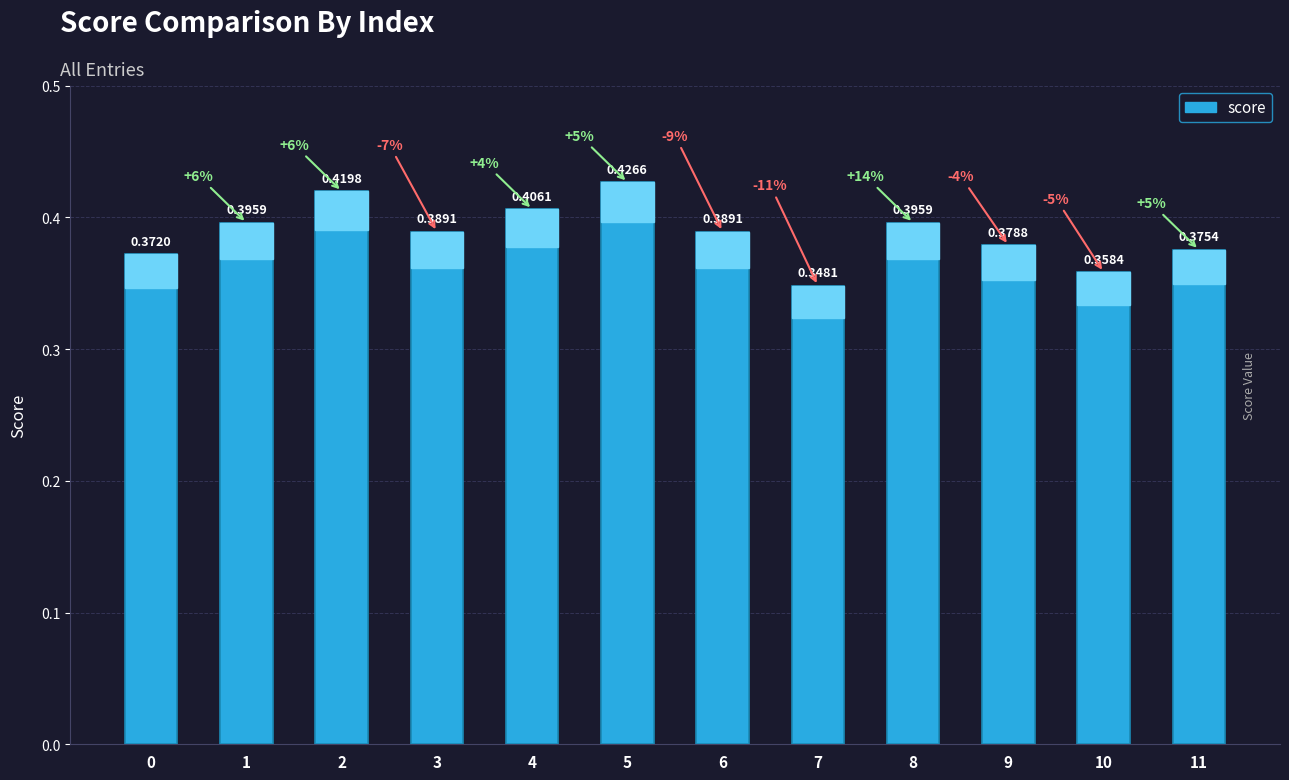

Between 10 and 3, which is larger?

3